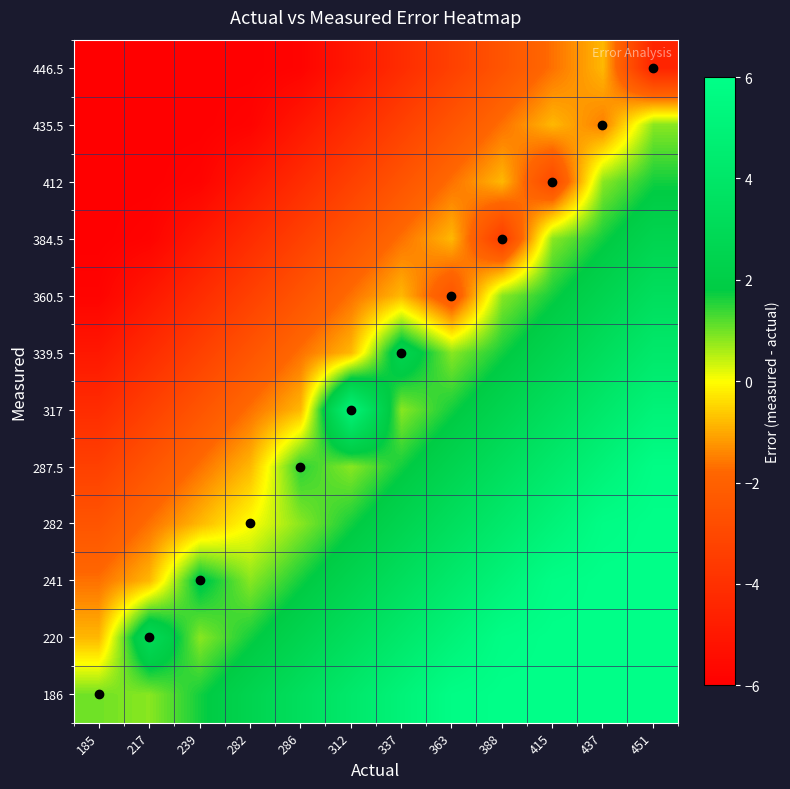

List the series in order of their peak value, lowest first.

446.5, 435.5, 412, 384.5, 360.5, 339.5, 317, 287.5, 186, 220, 241, 282